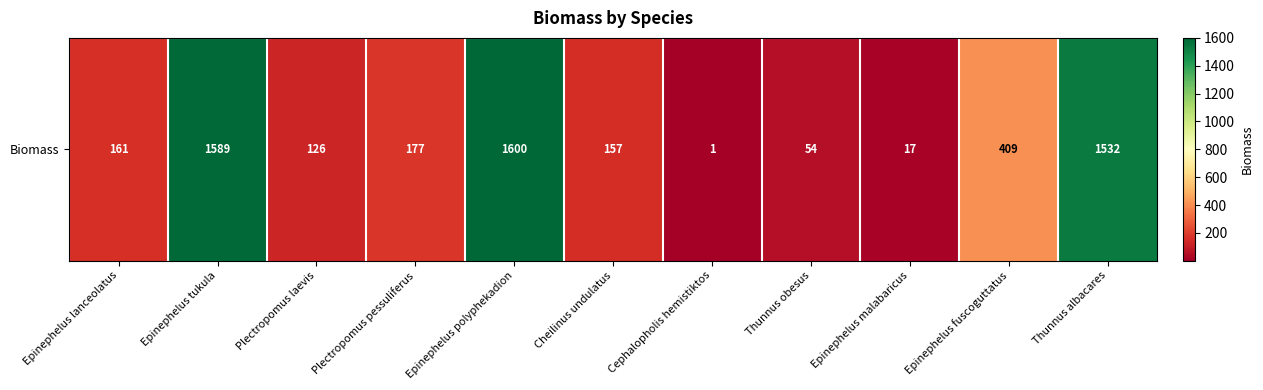

Where is the data nearest to the value 800?

Epinephelus fuscoguttatus